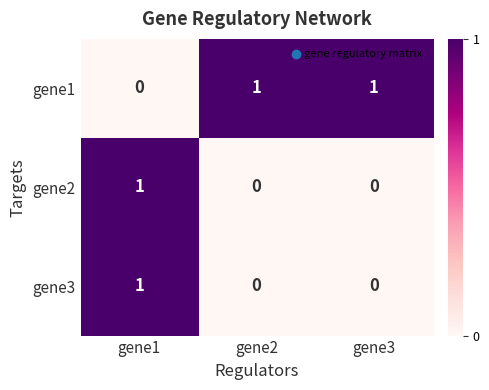

The value of gene2 at gene3 is 0. True or false?

True